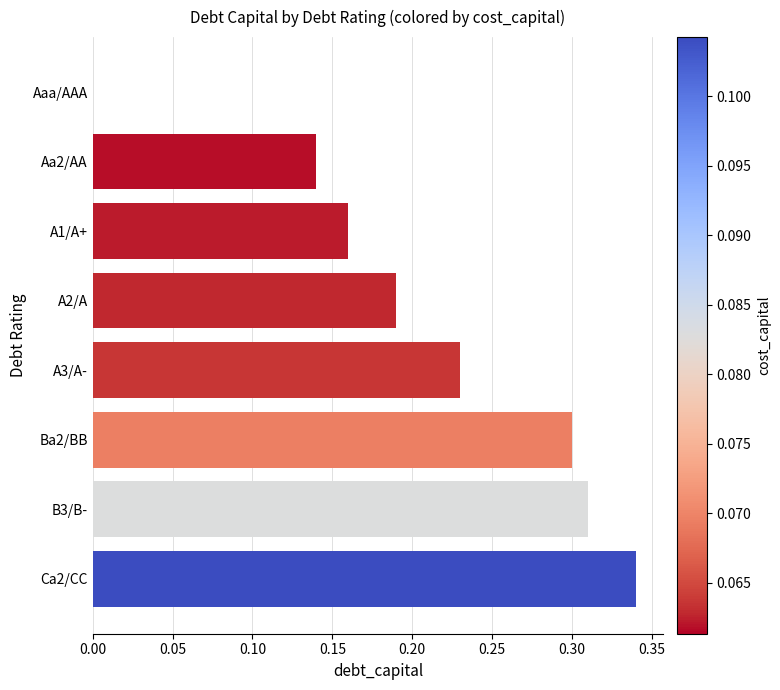

What is the sum of the values at A2/A and B3/B-?

0.5